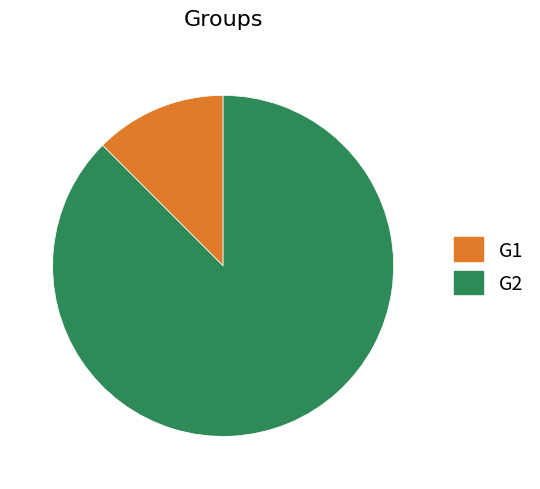

Which category has the biggest portion of the pie?

G2